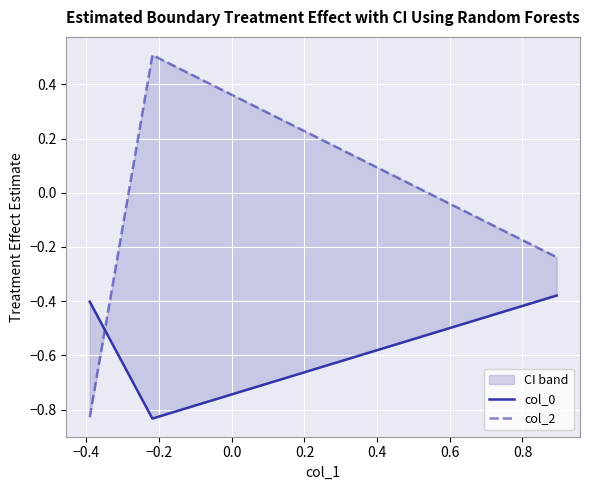

Which series has the largest total across all categories?

col_2